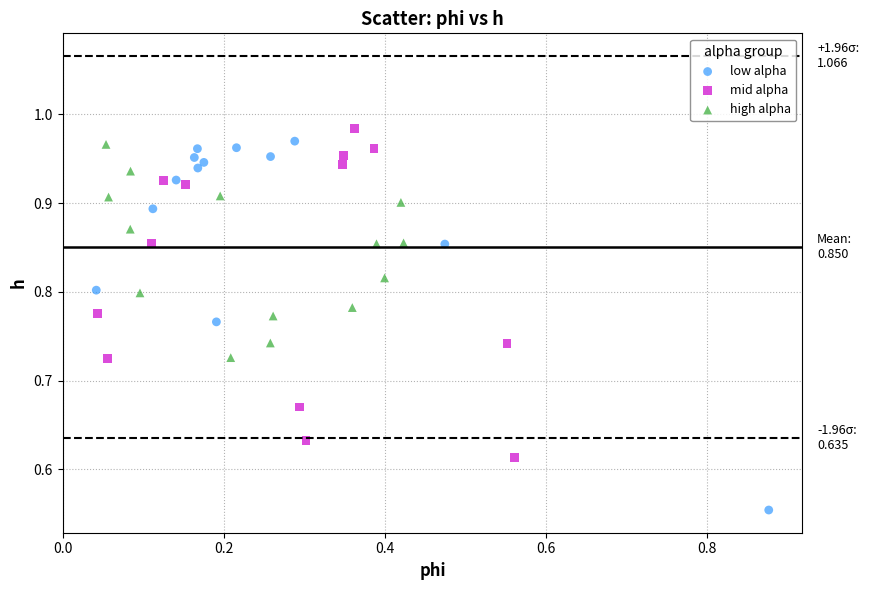

Which series reaches the maximum Y coordinate?

mid alpha